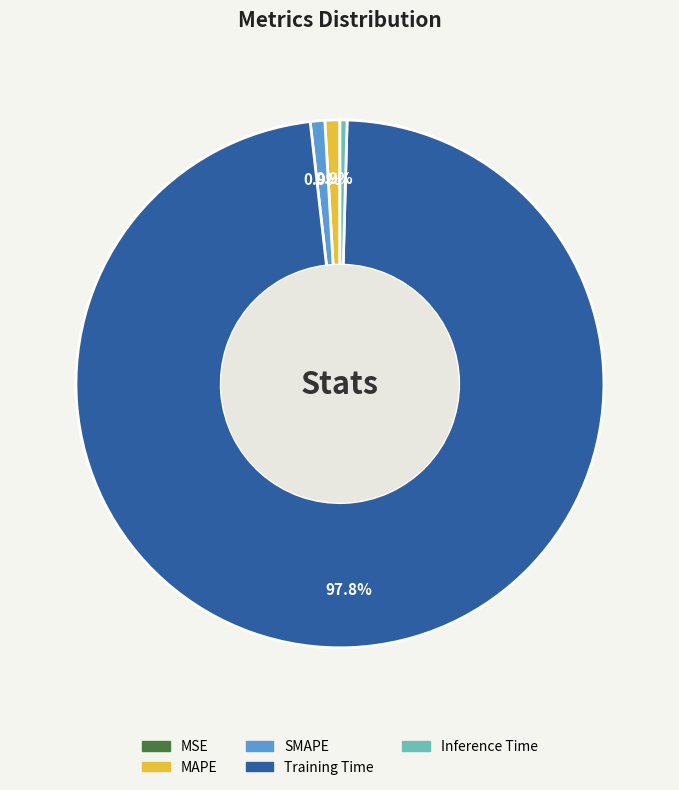

Is it true that SMAPE is 11% of the pie?

False